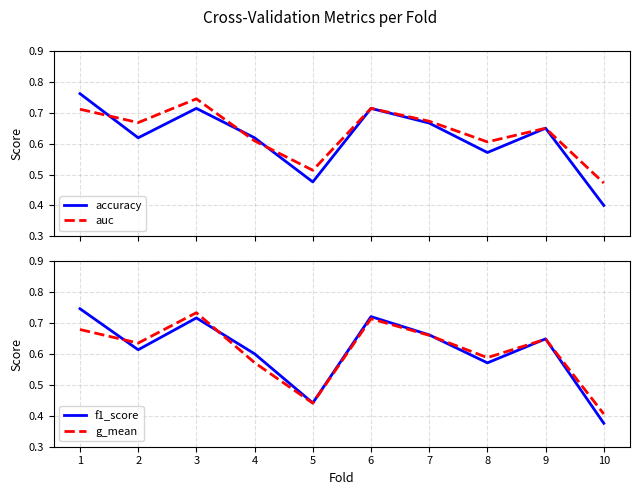

Does the chart have visible grid lines?

Yes